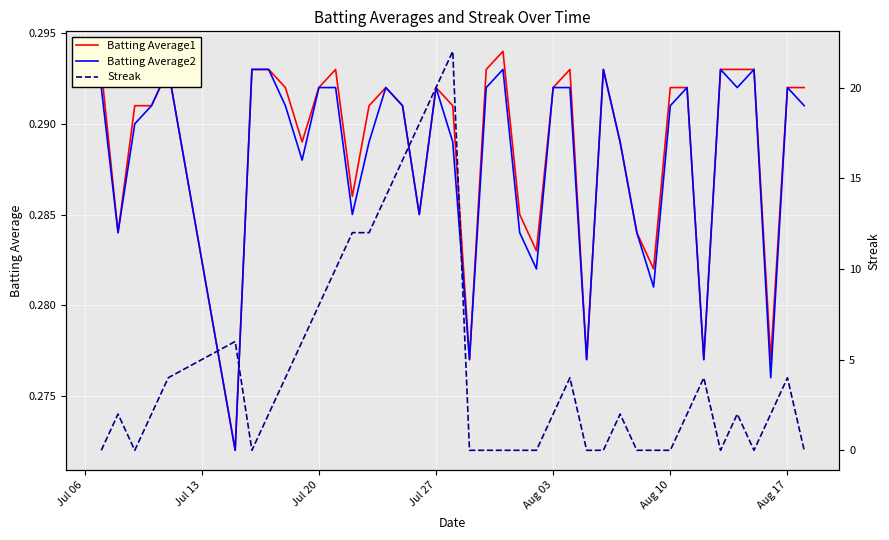

How many interior local valleys does the Batting Average2 series have?

12